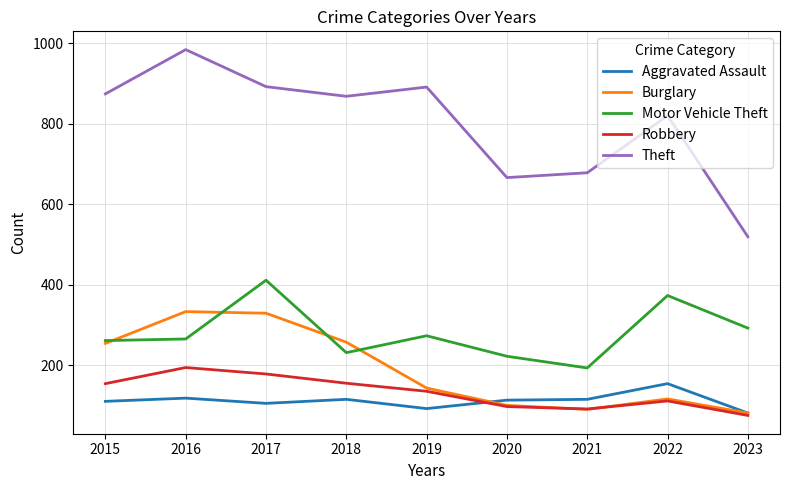

List the series in order of their peak value, lowest first.

Aggravated Assault, Robbery, Burglary, Motor Vehicle Theft, Theft